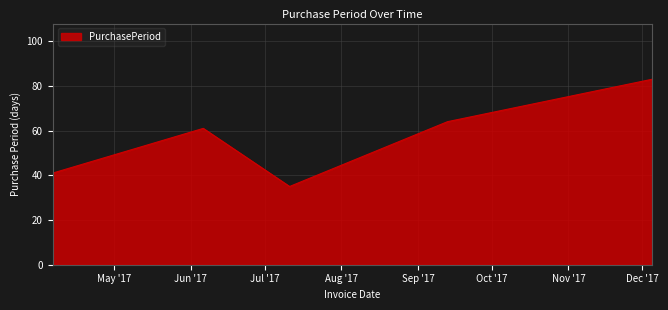

True or false: the data has more than 1 interior local peaks.

False